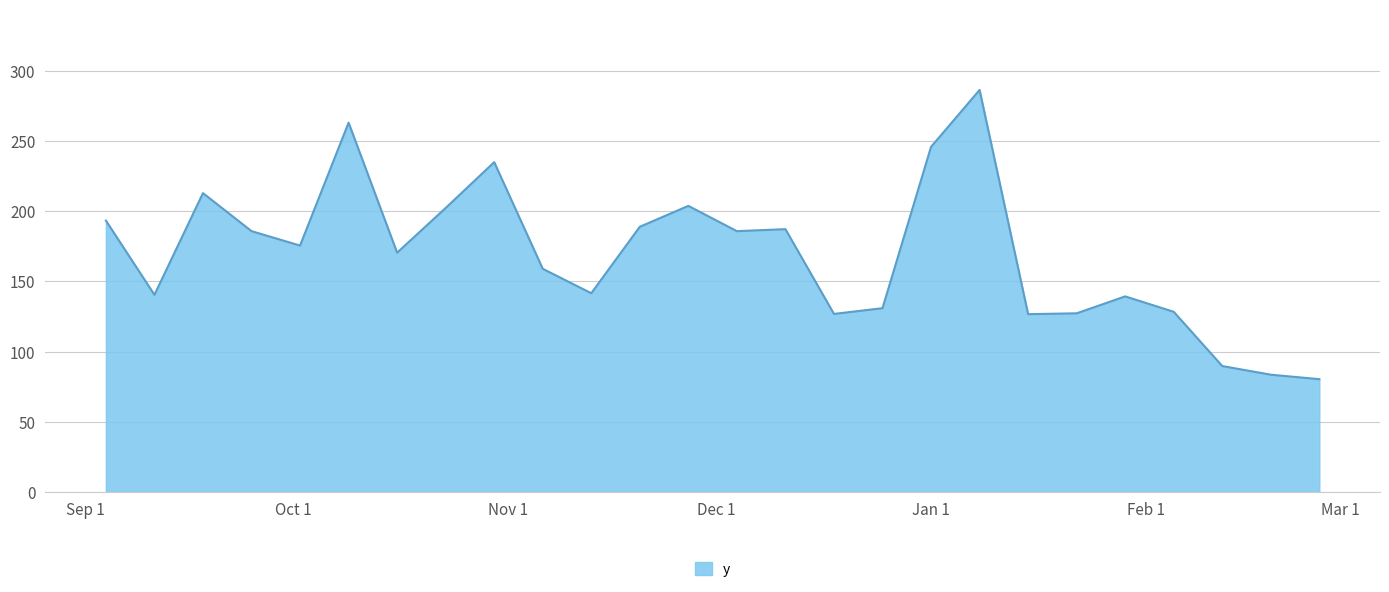

What is the greatest value displayed?

286.4